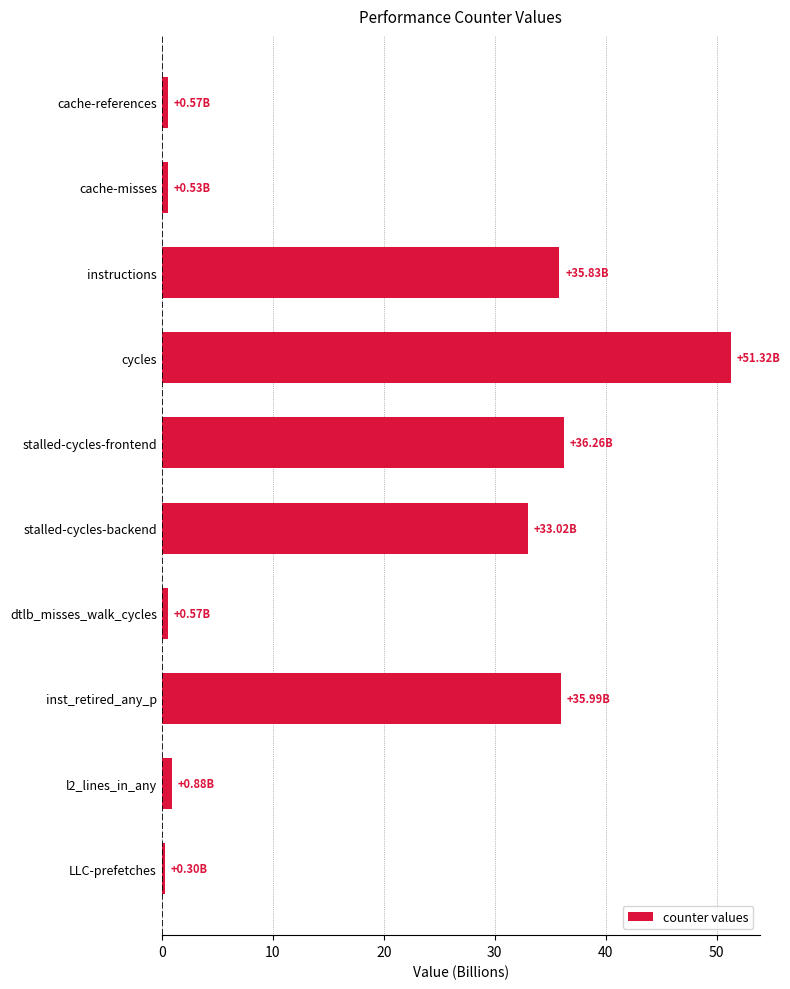

What is the difference between the maximum and minimum values?

51.0